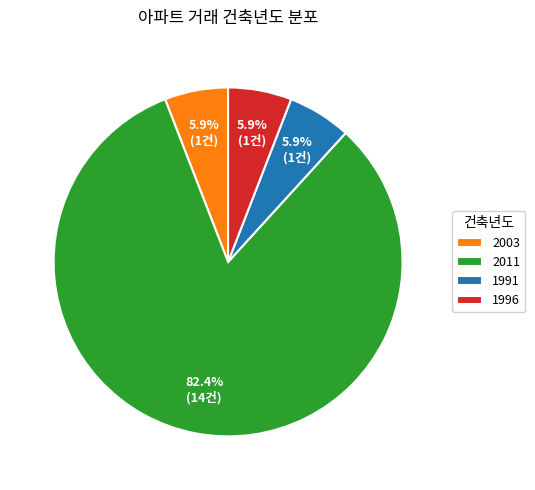

What is the largest slice in the pie chart?

2011